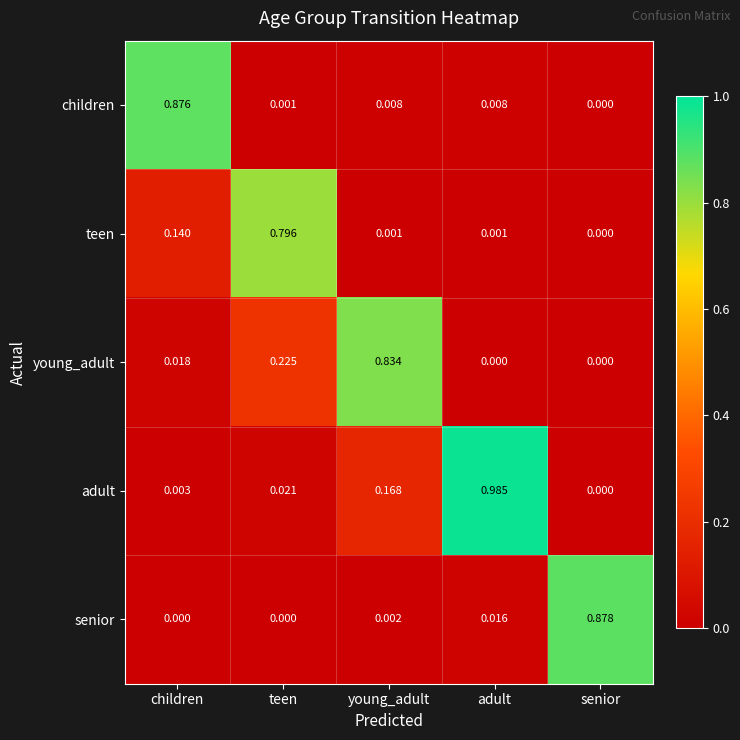

Rank the series by their maximum value, from lowest to highest.

teen, young_adult, children, senior, adult